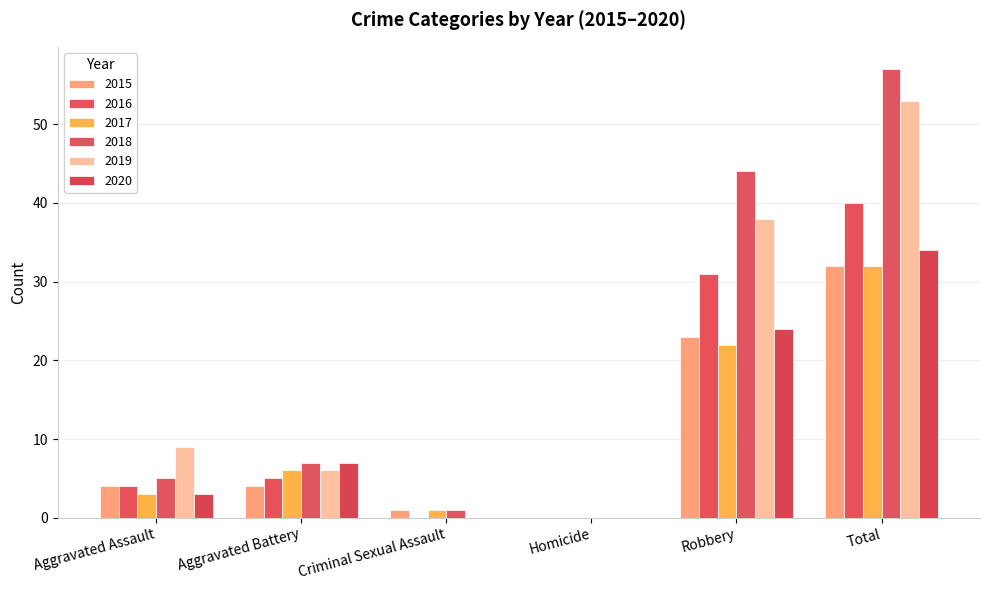

The value of 2019 at Aggravated Assault is 9. True or false?

True